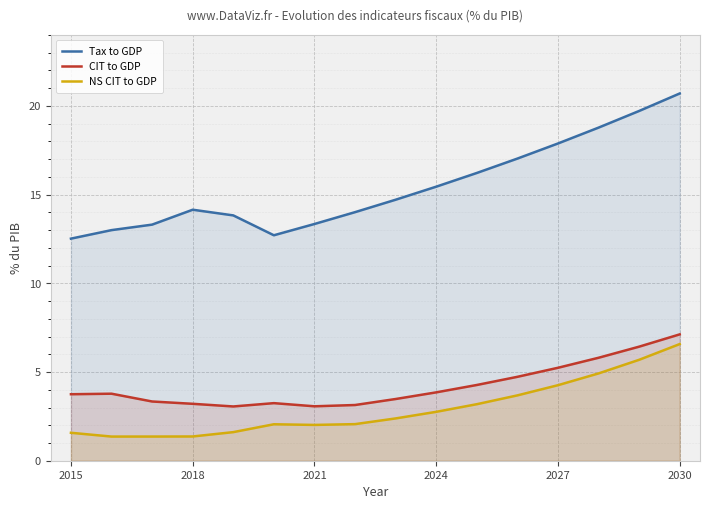

Reading left to right, list all the values displayed in this chart.

Tax to GDP: 12.5	13.0	13.3	14.2	13.8	12.7	13.3	14.0	14.7	15.4	16.2	17.0	17.9	18.8	19.7	20.7
CIT to GDP: 3.7	3.8	3.3	3.2	3.1	3.2	3.1	3.1	3.5	3.9	4.3	4.7	5.2	5.8	6.4	7.1
NS CIT to GDP: 1.6	1.4	1.4	1.4	1.6	2.1	2.0	2.1	2.4	2.8	3.2	3.7	4.3	4.9	5.7	6.6